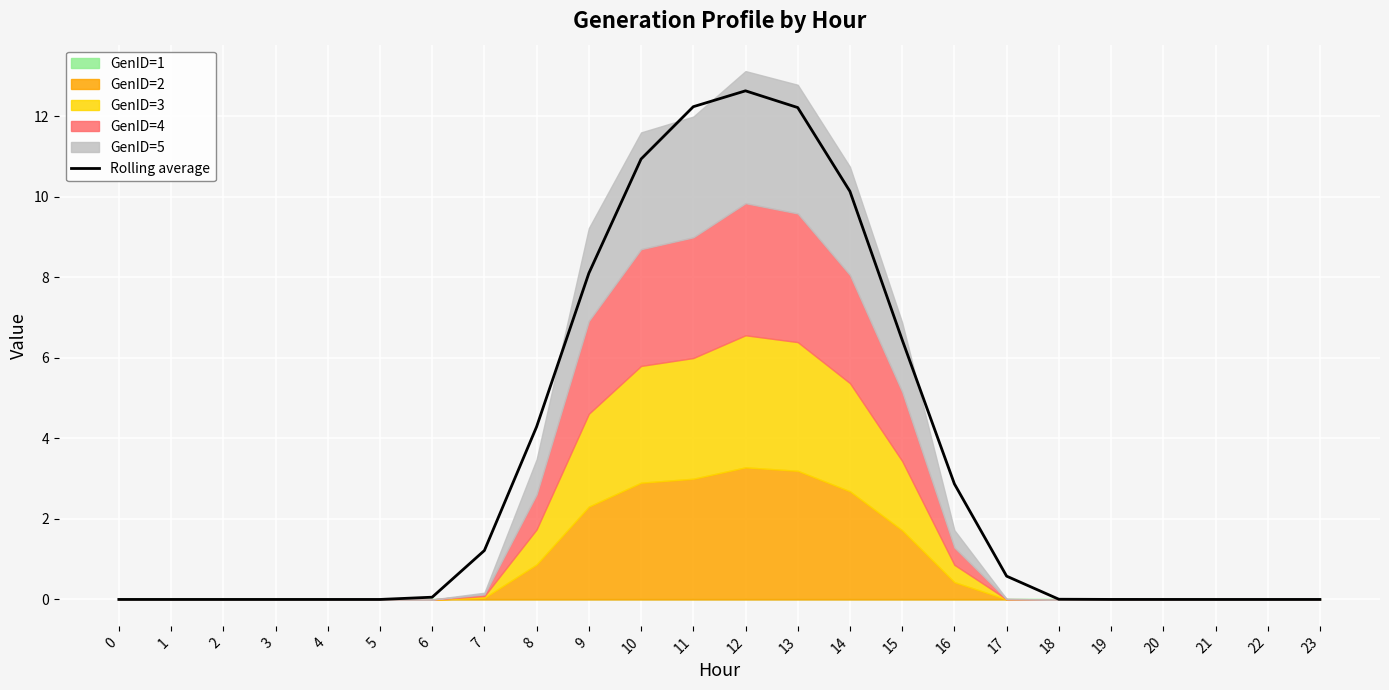

Which category has the highest value in the Rolling average series?

12